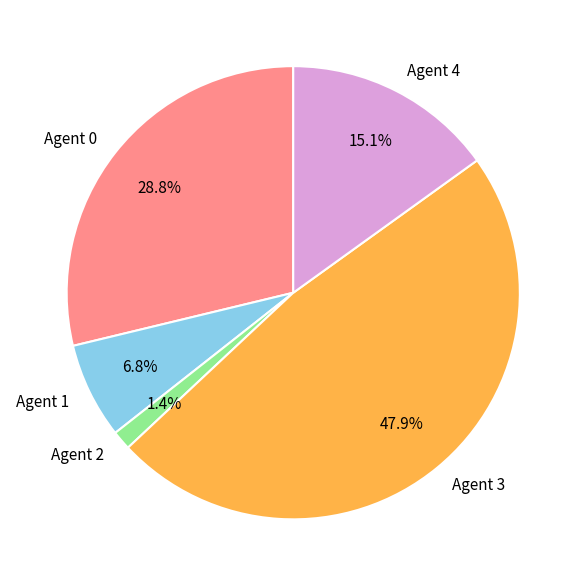

Is there a majority slice in this chart?

No